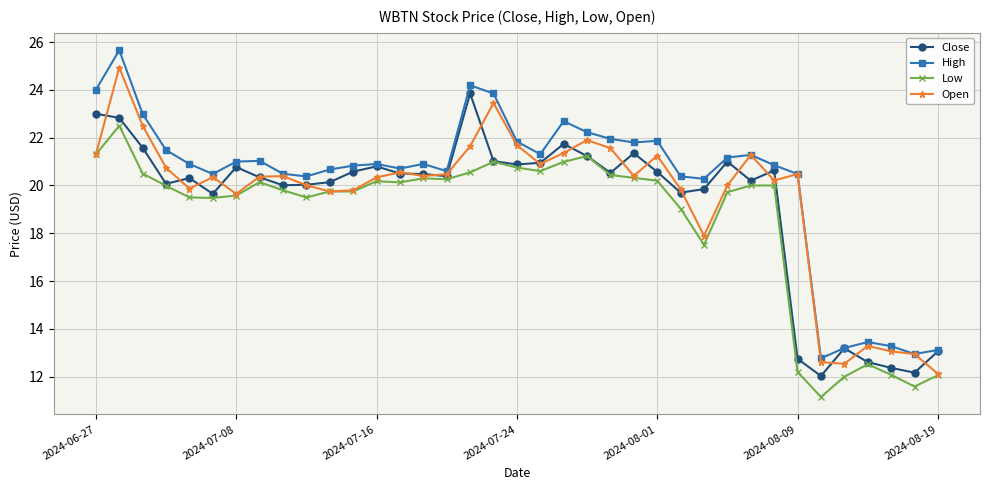

True or false: Low and High intersect in this chart.

False